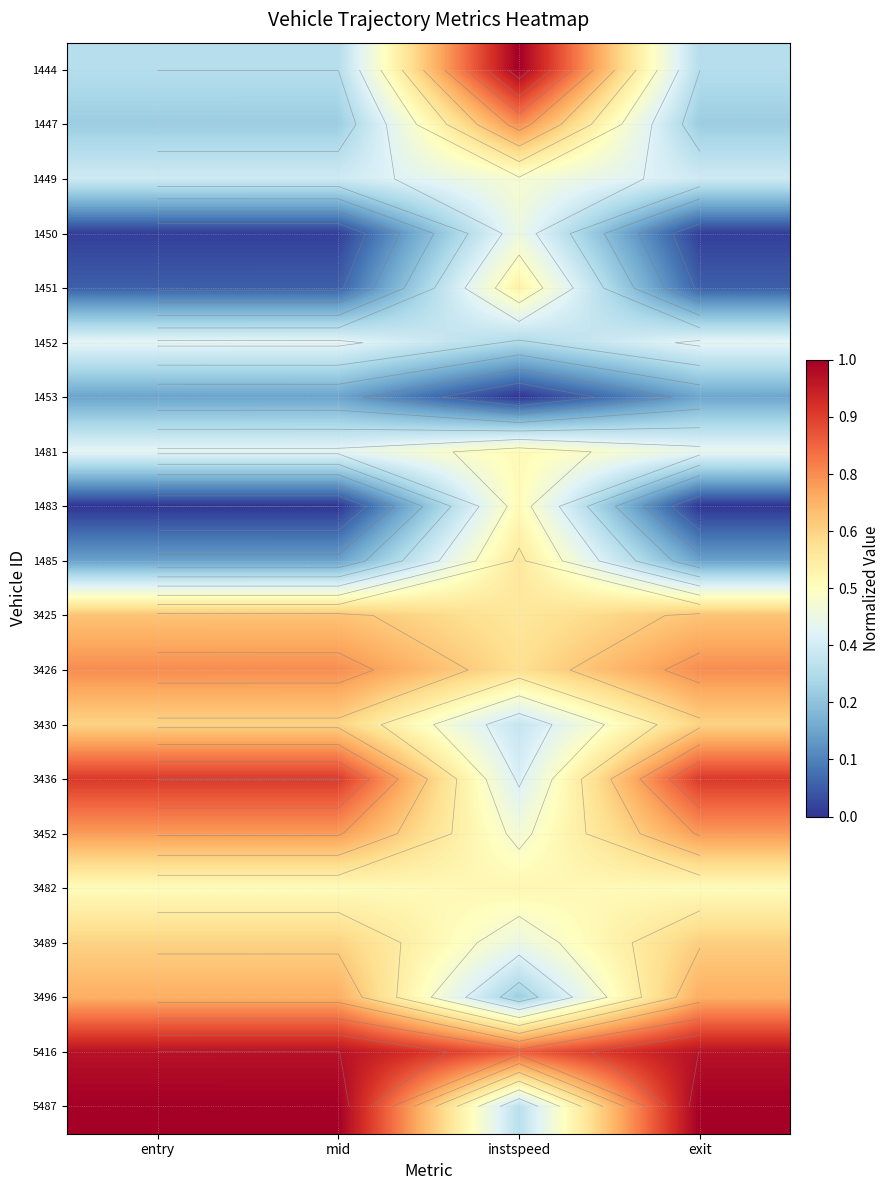

The value of 5416 at instspeed is 1.3. True or false?

False